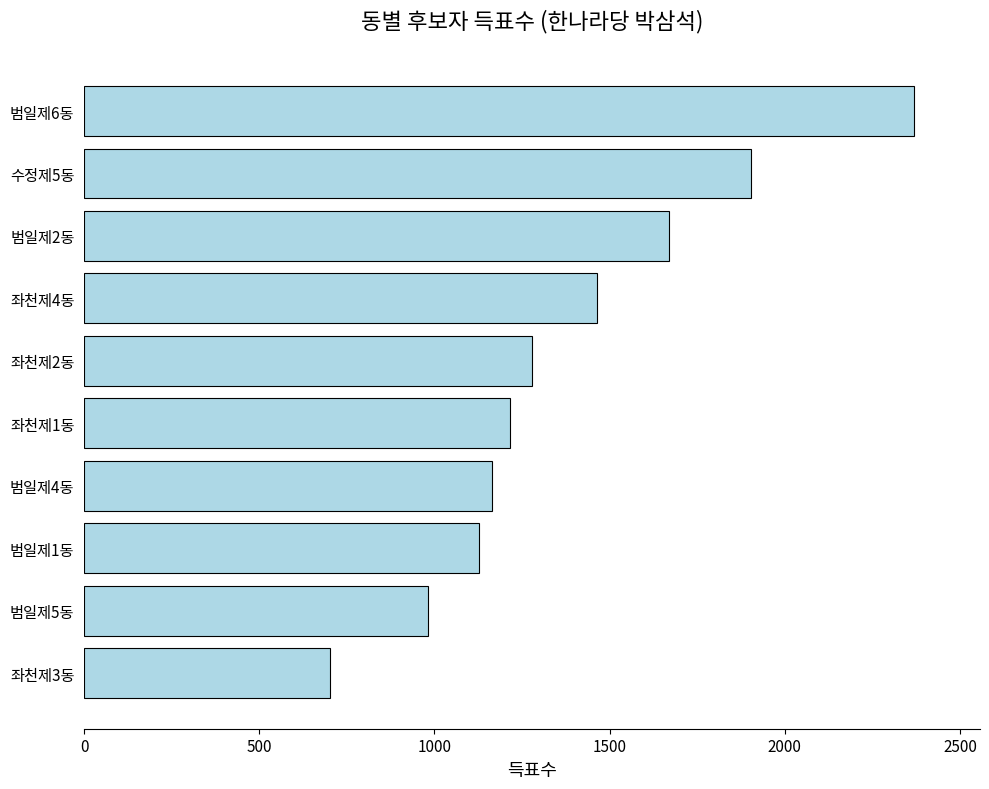

Is it true that the value at 수정제5동 is 781?

False